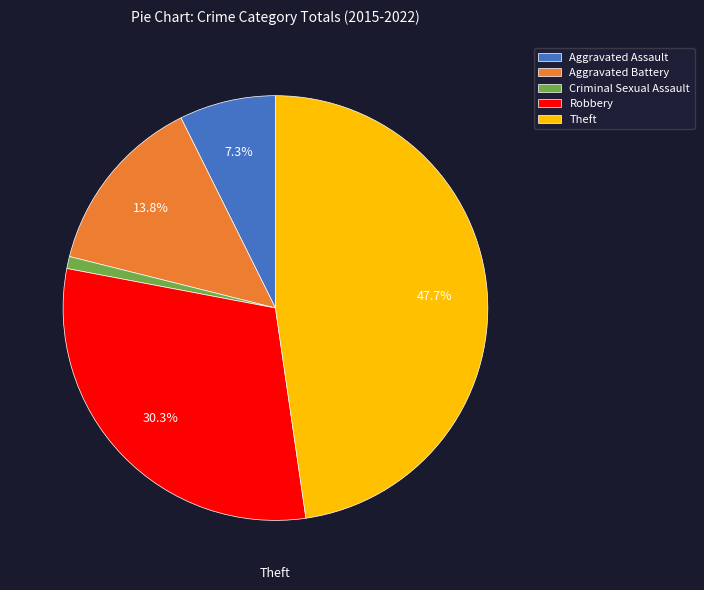

What is the largest slice in the pie chart?

Theft